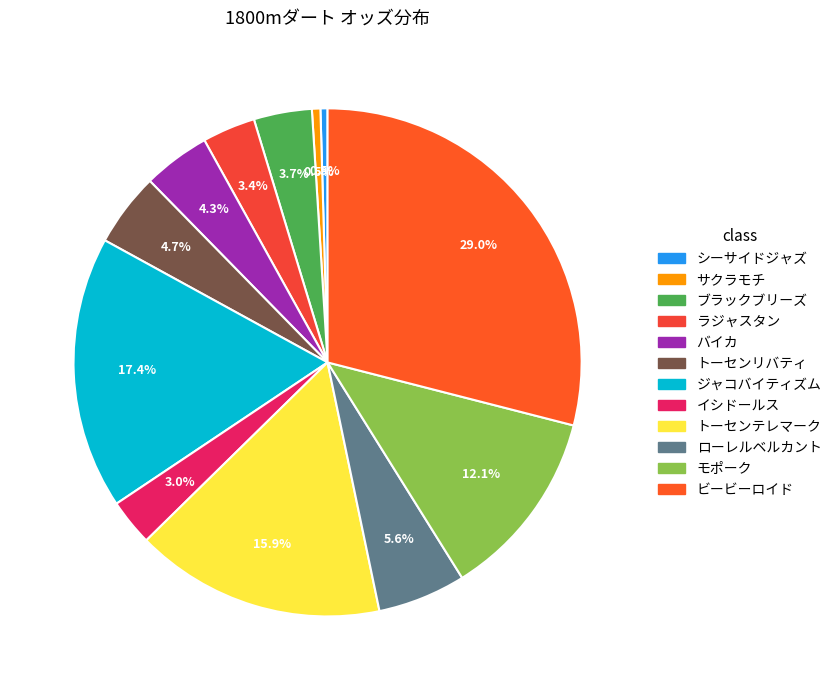

How many segments does this pie chart have?

12